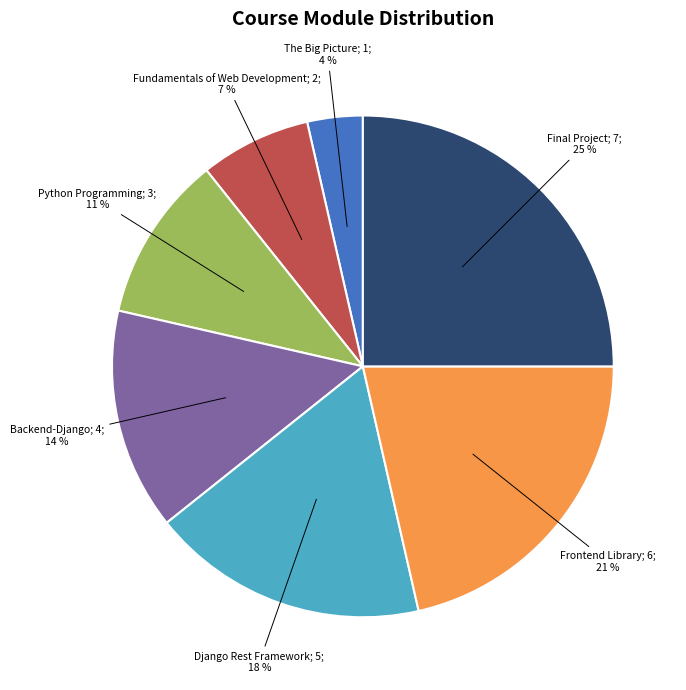

To the nearest percent, what is the difference between the largest and smallest slice percentages?

21%